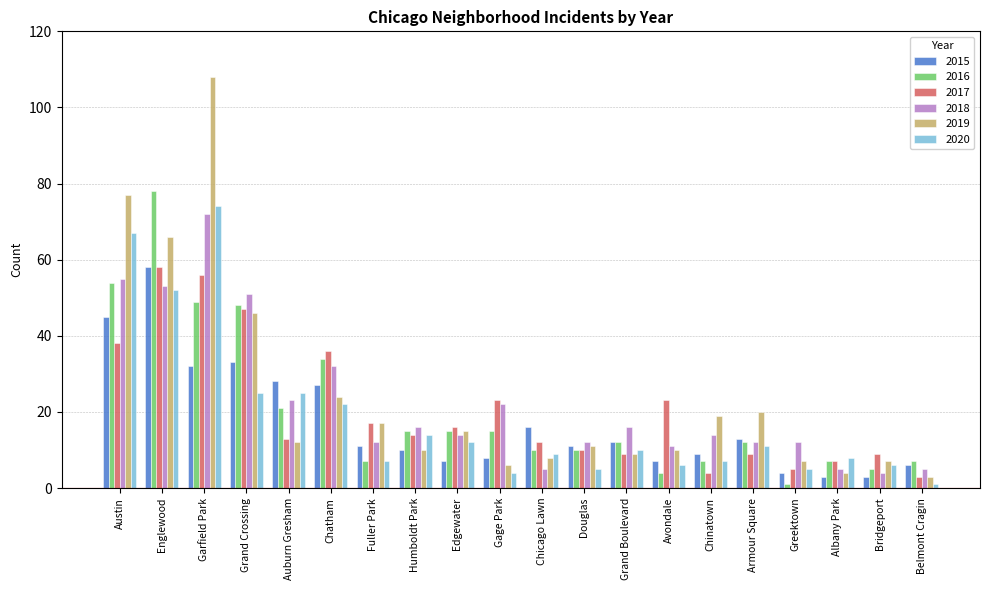

Which series has the widest spread of values?

2019